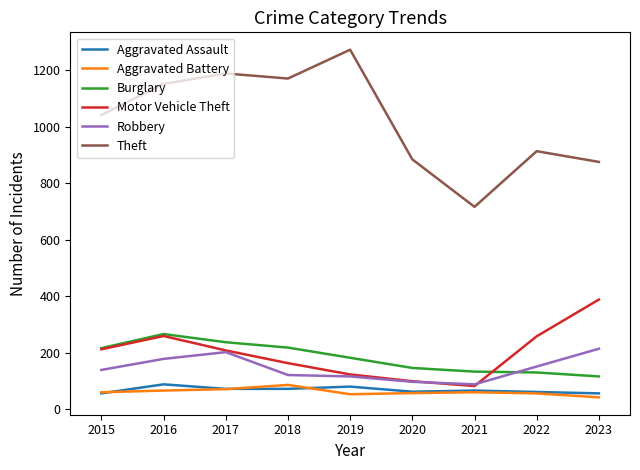

True or false: Motor Vehicle Theft and Burglary cross at least once.

True